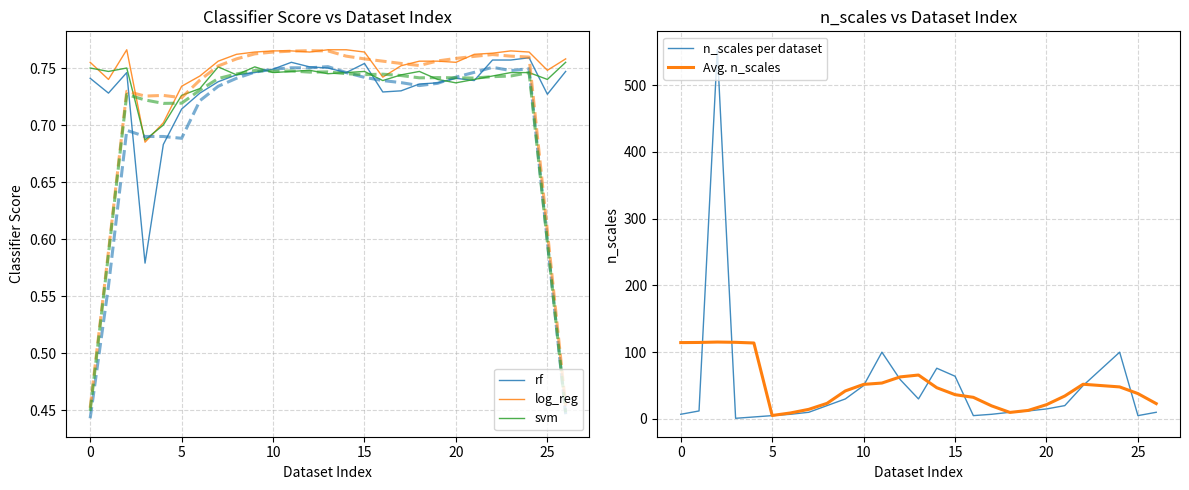

What value does the log_reg series have at 21?

0.8